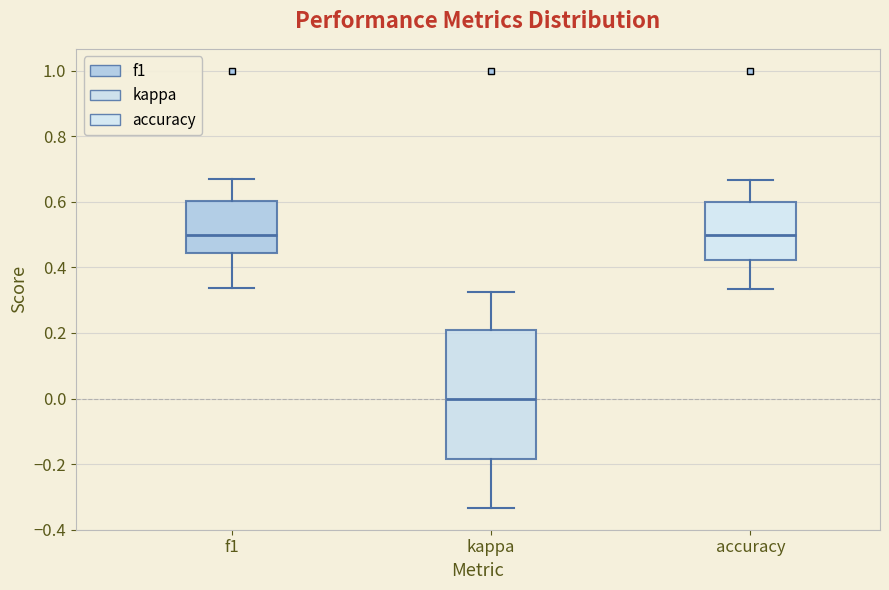

Which box's median line is the lowest?

kappa